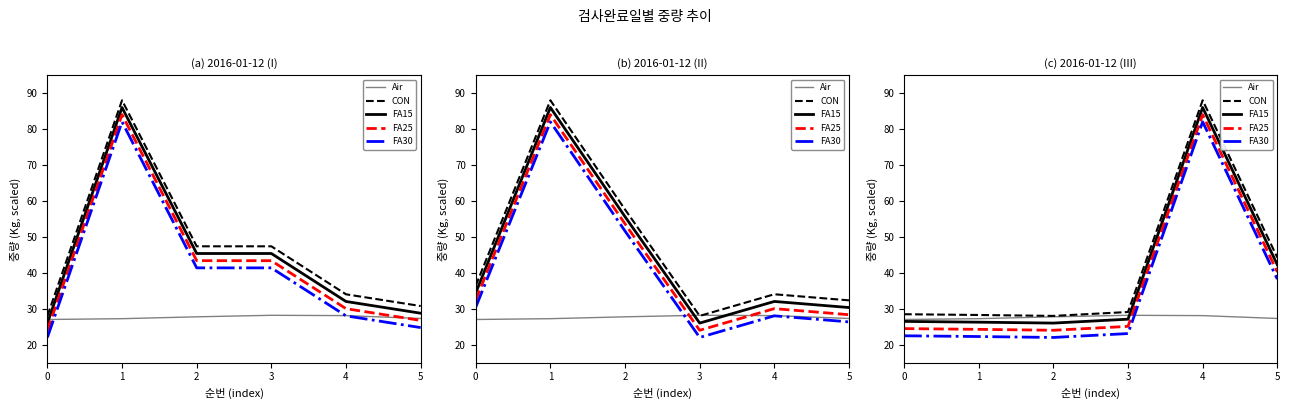

True or false: Air has more than 2 interior local peaks.

False